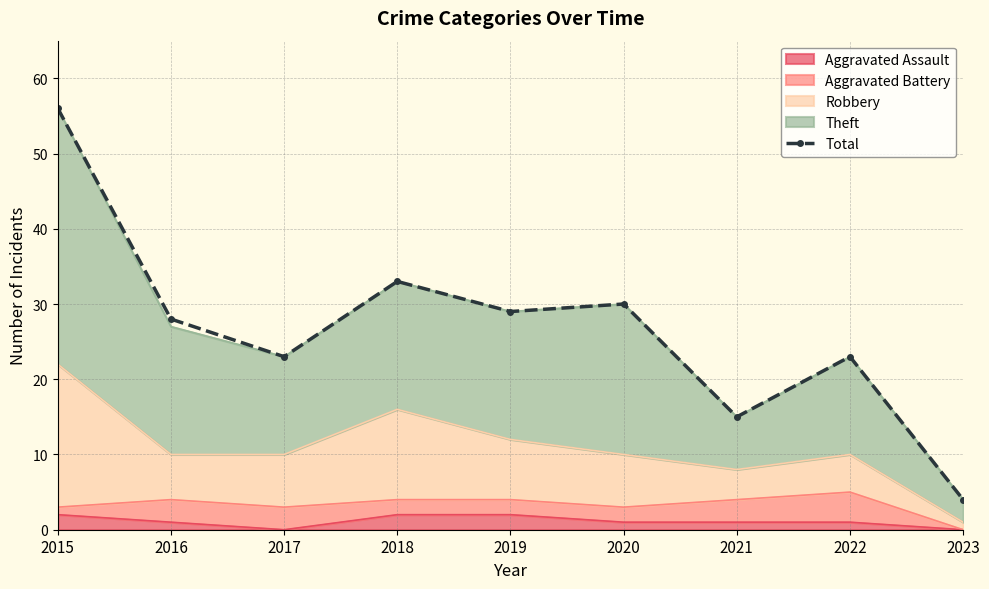

The value at 2022 is 23. True or false?

True